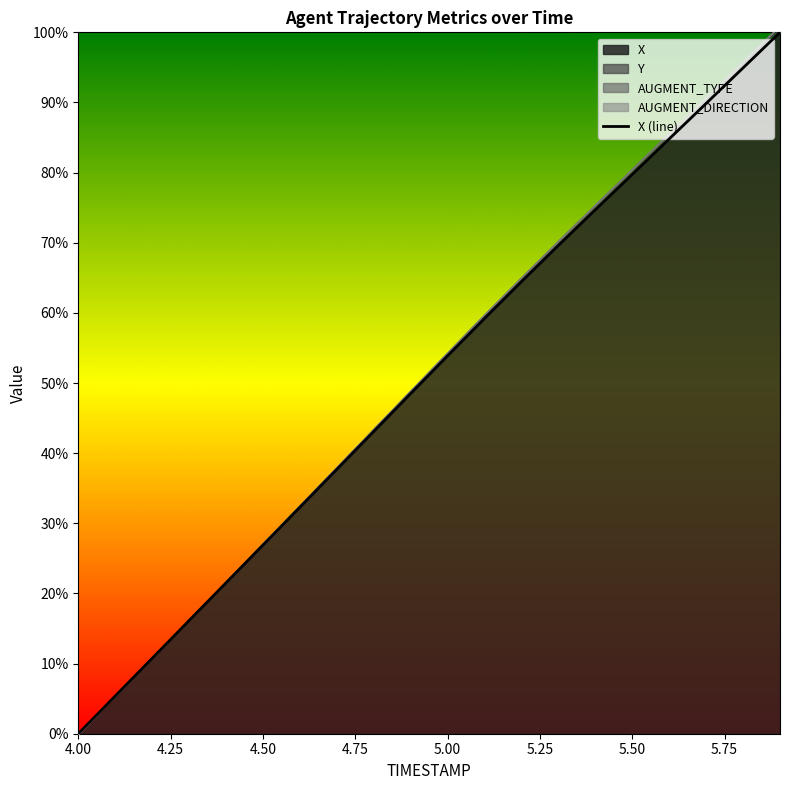

The value of X at 5.00 is 53.9. True or false?

True